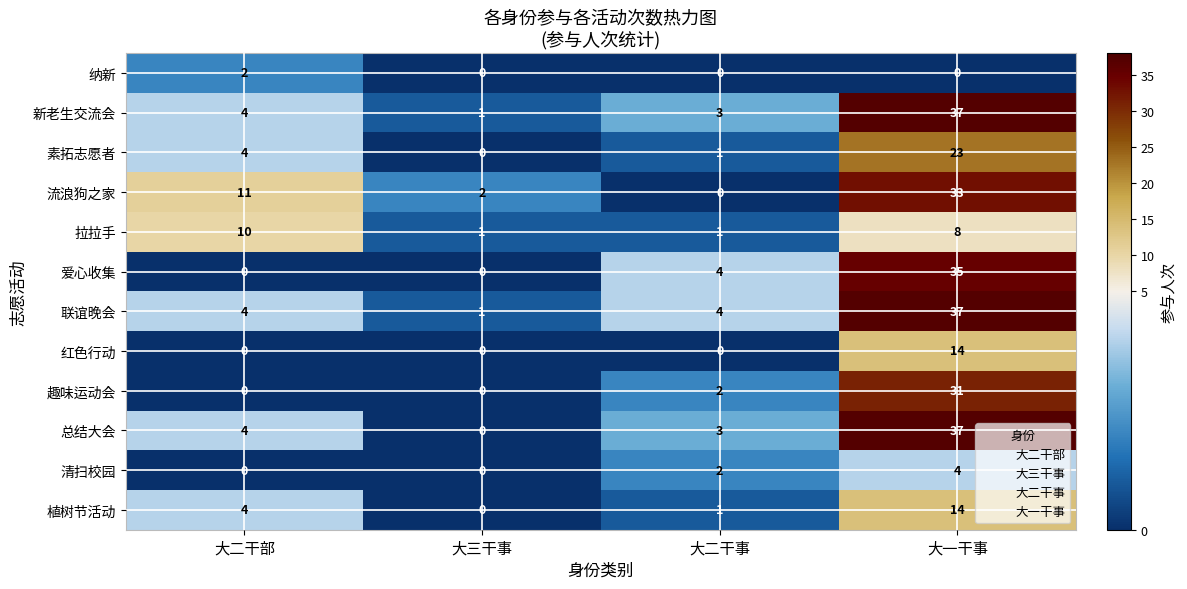

At which category is the sum across all series the highest?

大一干事